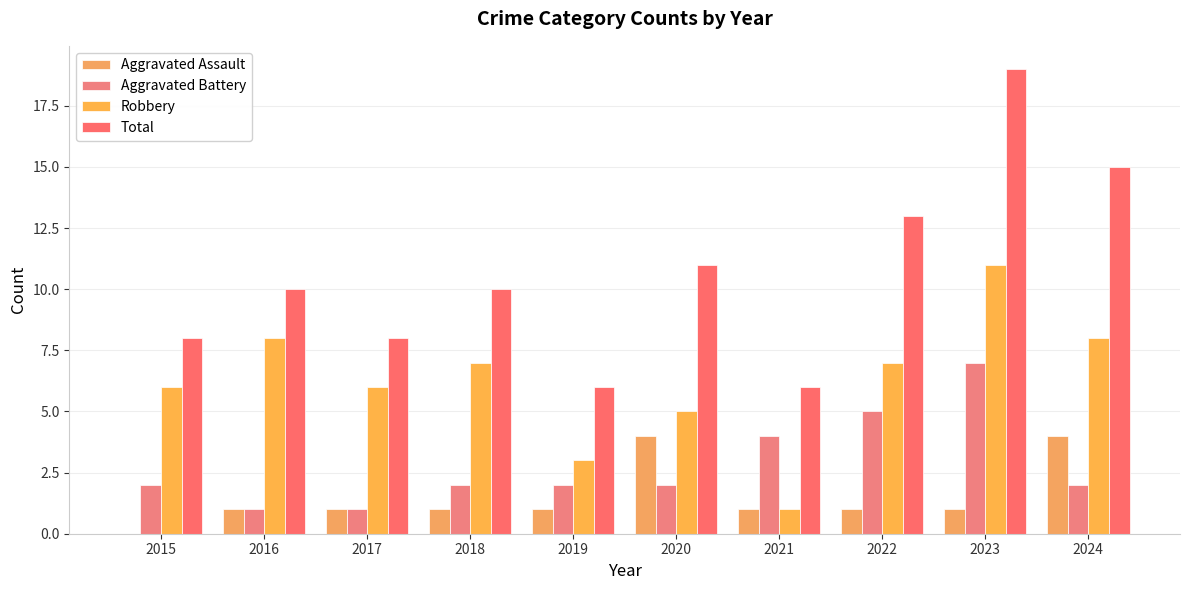

Reading left to right, extract all data points from this chart.

Aggravated Assault: 0	1	1	1	1	4	1	1	1	4
Aggravated Battery: 2	1	1	2	2	2	4	5	7	2
Robbery: 6	8	6	7	3	5	1	7	11	8
Total: 8	10	8	10	6	11	6	13	19	15